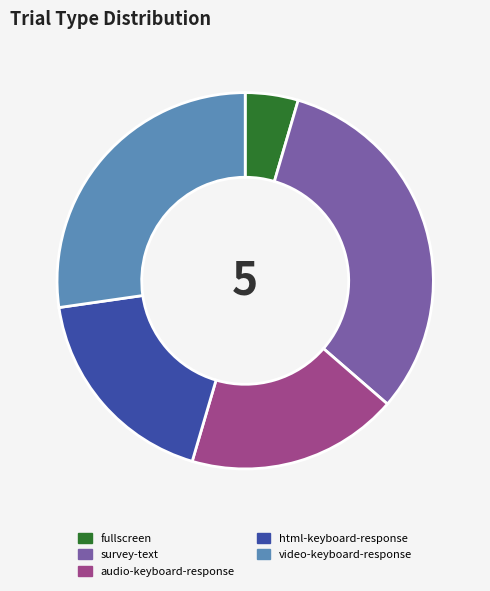

Approximately how many times larger is the value at video-keyboard-response compared to fullscreen?

6.0